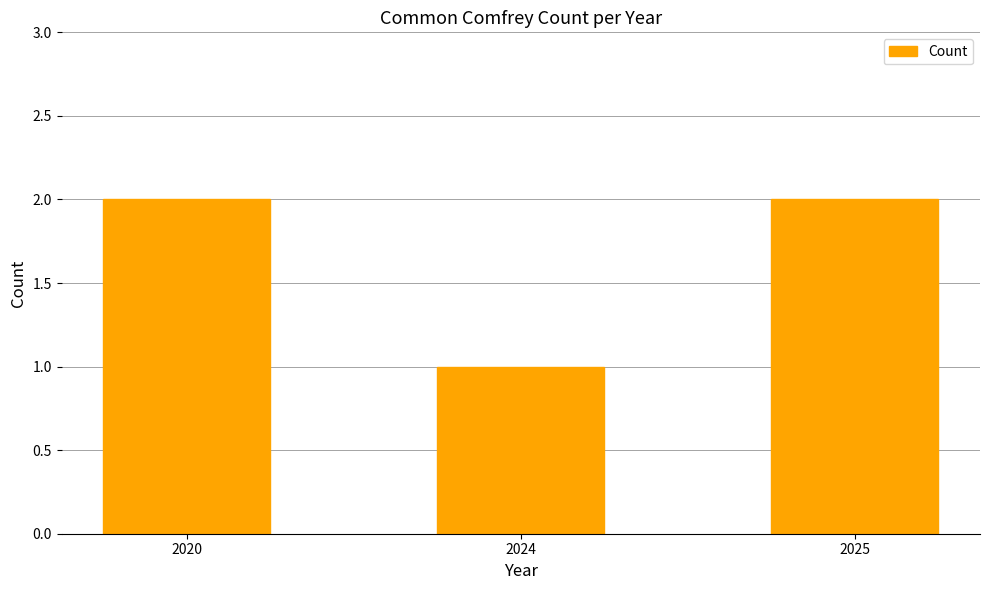

What is the change in value from 2024 to 2025?

+1